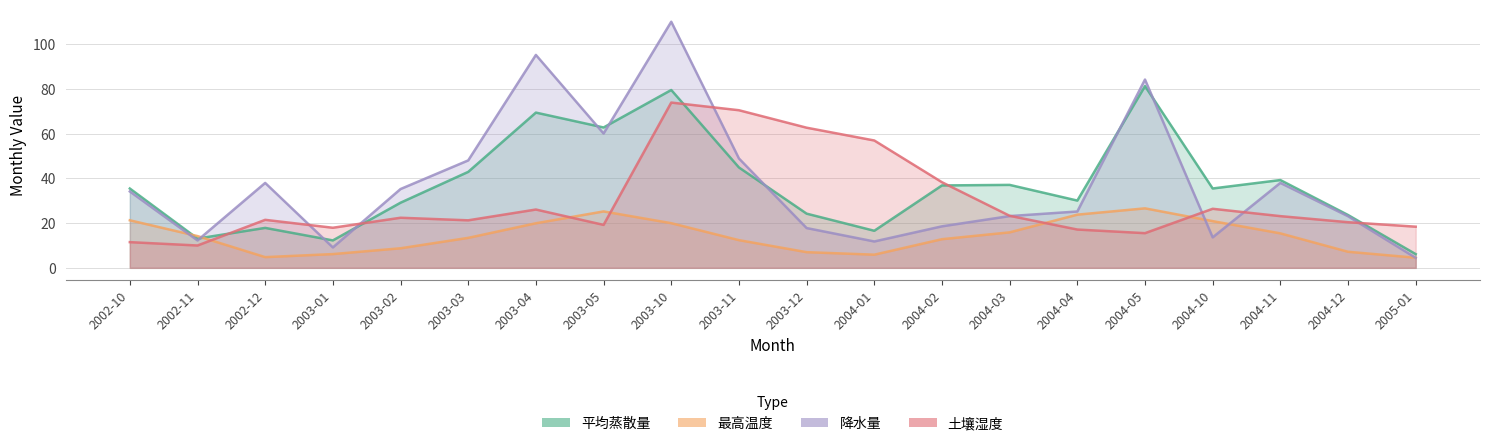

What position from the left is 2002-10?

1